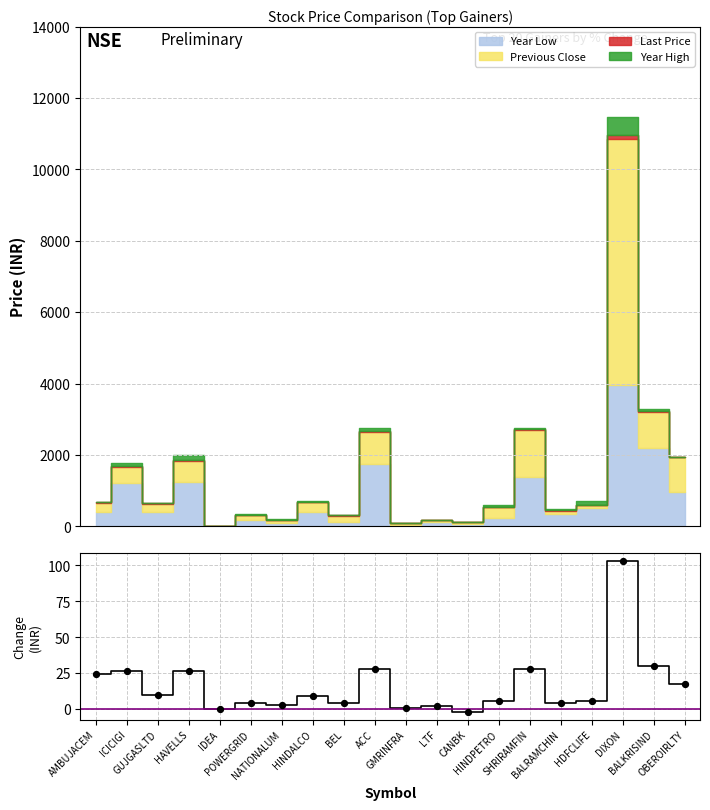

Approximately how many times larger is the value at BALKRISIND compared to LTF?

14.1